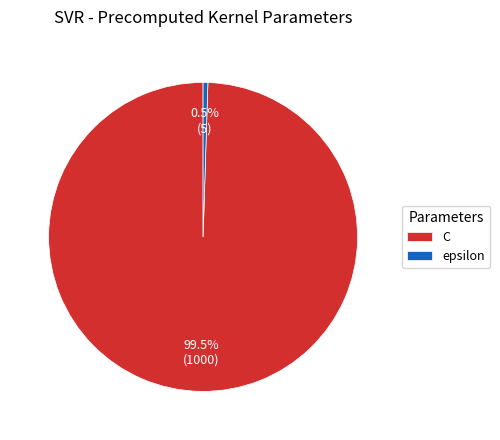

Do epsilon and C together represent more than half of the pie?

Yes